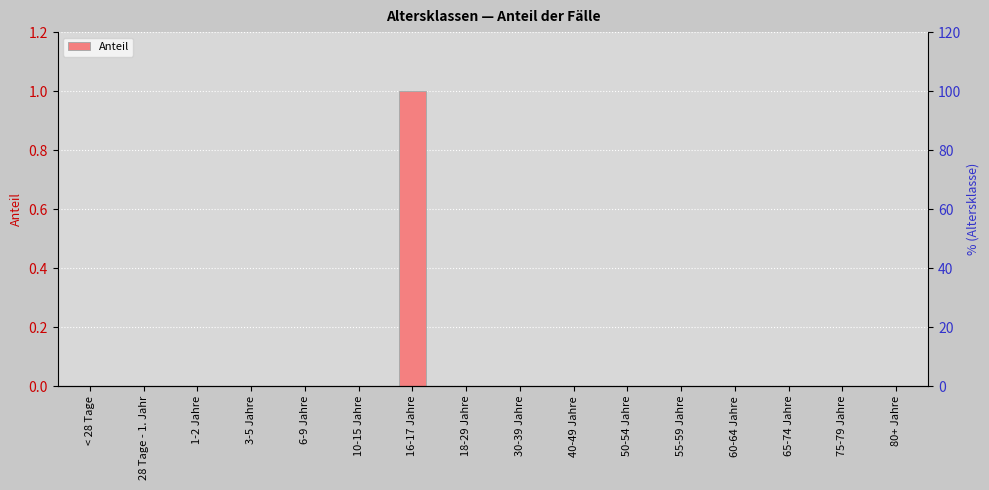

How many series are shown in this chart?

1